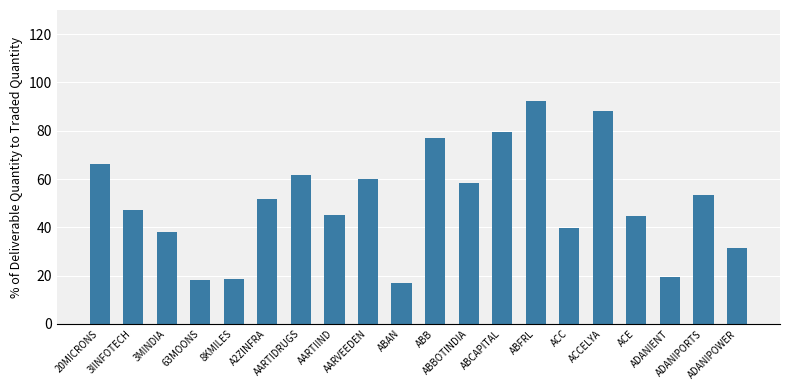

What is the approximate value at ABBOTINDIA?

58.4